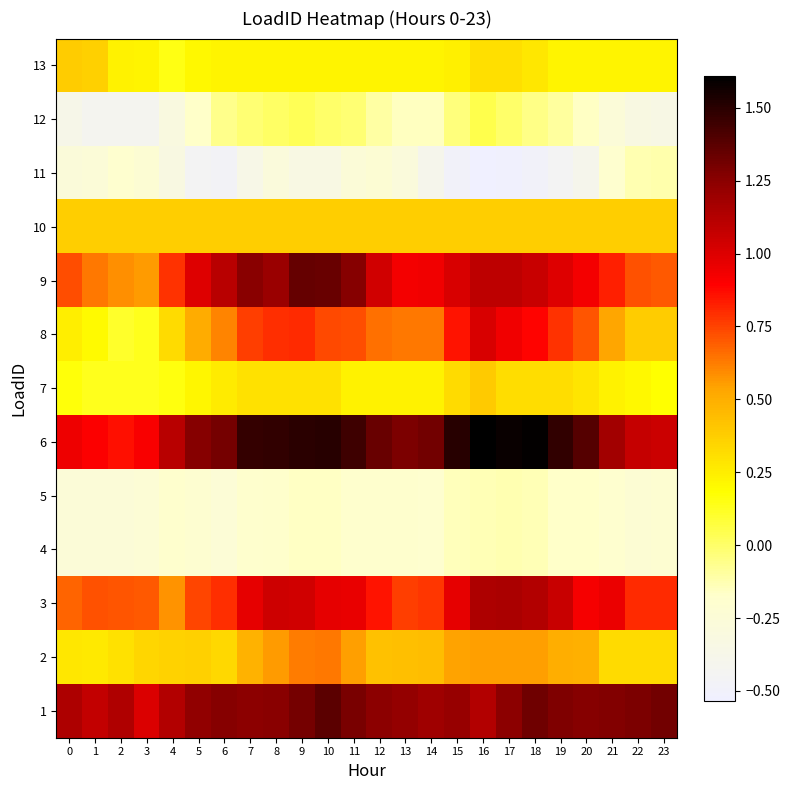

Which has a higher value, 23 or 10?

23